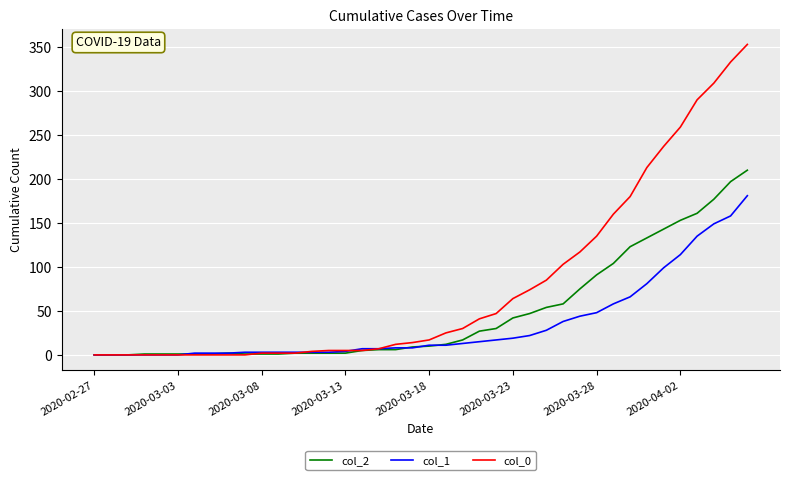

What are all the series names shown in the legend?

col_2, col_1, col_0